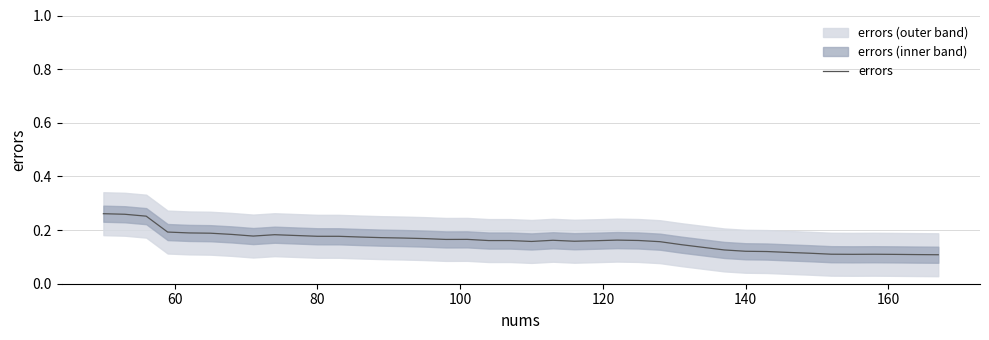

Is this an area chart (filled region under the line)?

No